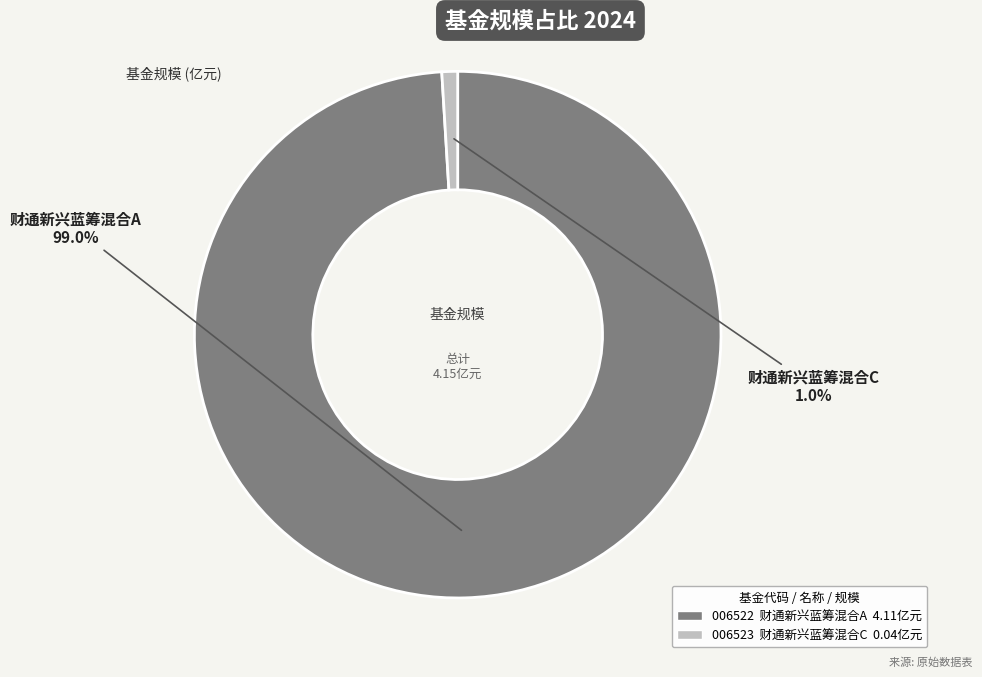

Is there any slice that represents more than half of the pie?

Yes